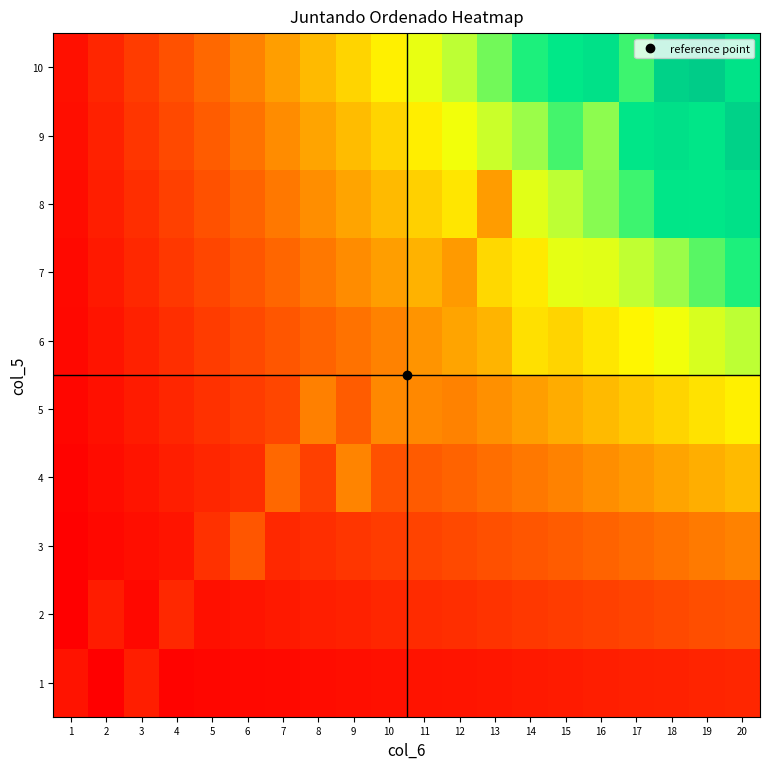

Reading right to left, what are all the values shown in this chart?

1: 20=7.0	19=6.9	18=6.8	17=6.7	16=6.6	15=6.5	14=6.4	13=6.3	12=6.2	11=6.1	10=6.0	9=5.9	8=5.8	7=5.7	6=5.6	5=5.5	4=5.4	3=6.6	2=5.2	1=6.1
2: 20=9.0	19=8.8	18=8.6	17=8.4	16=8.2	15=8.0	14=7.8	13=7.6	12=7.4	11=7.2	10=7.0	9=6.8	8=6.6	7=6.4	6=6.2	5=6.0	4=7.1	3=5.6	2=6.5	1=5.2
3: 20=11.0	19=10.7	18=10.4	17=10.1	16=9.8	15=9.5	14=9.2	13=8.9	12=8.6	11=8.3	10=8.0	9=7.7	8=7.4	7=7.1	6=9.2	5=7.5	4=6.2	3=5.9	2=5.6	1=5.3
4: 20=13.0	19=12.6	18=12.2	17=11.8	16=11.4	15=11.0	14=10.6	13=10.2	12=9.8	11=9.4	10=9.0	9=11.0	8=8.2	7=10.0	6=7.4	5=7.0	4=6.6	3=6.2	2=5.8	1=5.4
5: 20=15.0	19=14.5	18=14.0	17=13.5	16=13.0	15=12.5	14=12.0	13=11.5	12=11.0	11=11.2	10=11.2	9=9.5	8=10.9	7=8.5	6=8.0	5=7.5	4=7.0	3=6.5	2=6.0	1=5.5
6: 20=17.0	19=16.4	18=15.8	17=15.2	16=14.6	15=14.0	14=14.4	13=12.8	12=12.2	11=11.6	10=11.0	9=10.4	8=9.8	7=9.2	6=8.6	5=8.0	4=7.4	3=6.8	2=6.2	1=5.6
7: 20=19.0	19=18.3	18=17.6	17=16.9	16=16.2	15=16.1	14=14.8	13=14.1	12=11.8	11=12.7	10=12.0	9=11.3	8=10.6	7=9.9	6=9.2	5=8.5	4=7.8	3=7.1	2=6.4	1=5.7
8: 20=21.0	19=20.2	18=20.3	17=18.6	16=17.8	15=17.0	14=16.2	13=11.9	12=14.6	11=13.8	10=13.0	9=12.2	8=11.4	7=10.6	6=9.8	5=9.0	4=8.2	3=7.4	2=6.6	1=5.8
9: 20=23.0	19=20.4	18=21.2	17=20.3	16=17.7	15=18.5	14=17.6	13=16.7	12=15.8	11=14.9	10=14.0	9=13.1	8=12.2	7=11.3	6=10.4	5=9.5	4=8.6	3=7.7	2=6.8	1=5.9
10: 20=20.7	19=24.0	18=23.0	17=18.6	16=21.0	15=20.0	14=19.0	13=18.0	12=17.0	11=16.0	10=15.0	9=14.0	8=13.0	7=12.0	6=11.0	5=10.0	4=9.0	3=8.0	2=7.0	1=6.0